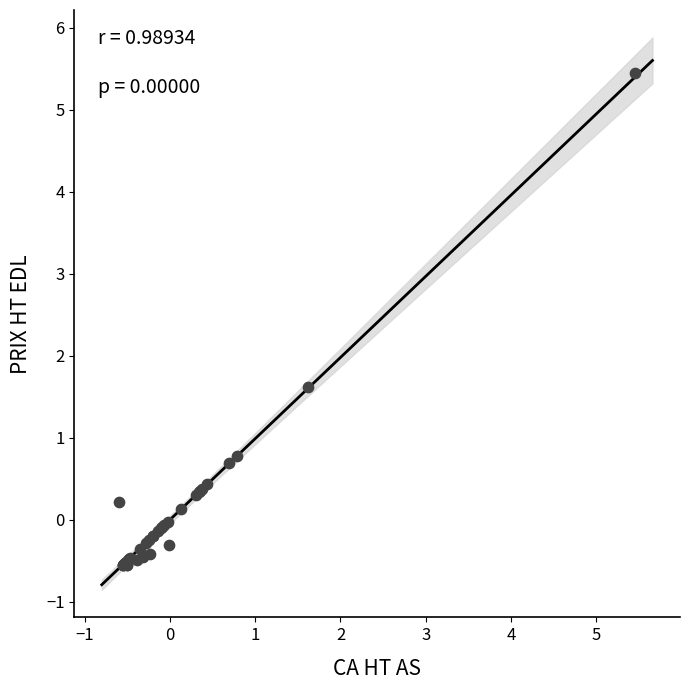

What Y value in the scatter plot is closest to 2?

1.6